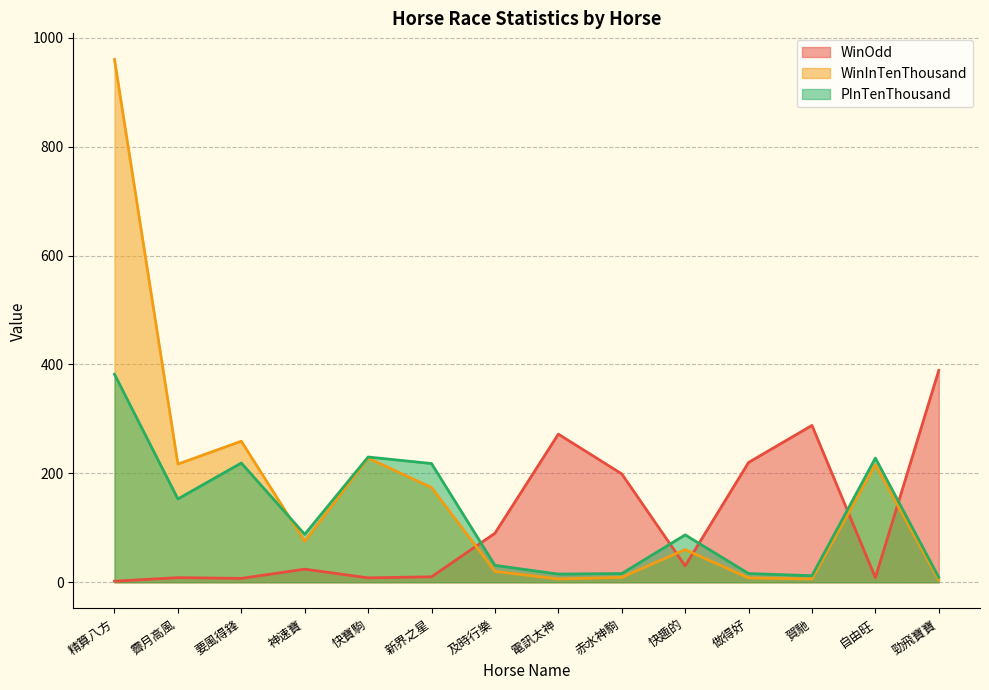

Reading left to right, what are all the values shown in this chart?

WinOdd: 1.9	8.5	7.1	24.0	8.1	10.0	90.0	272.0	199.0	30.0	220.0	288.0	8.5	389.0
WinInTenThousand: 960.0	217.0	259.0	75.0	228.0	174.0	20.0	6.0	9.0	60.0	8.0	6.0	216.0	4.0
PInTenThousand: 382.0	153.0	219.0	88.0	230.0	218.0	31.0	15.0	16.0	87.0	16.0	12.0	228.0	9.0